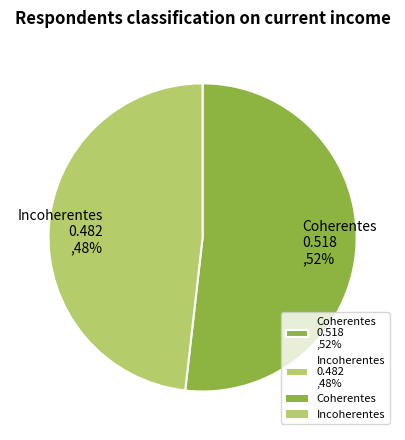

Rank the categories by value from highest to lowest.

Coherentes, Incoherentes